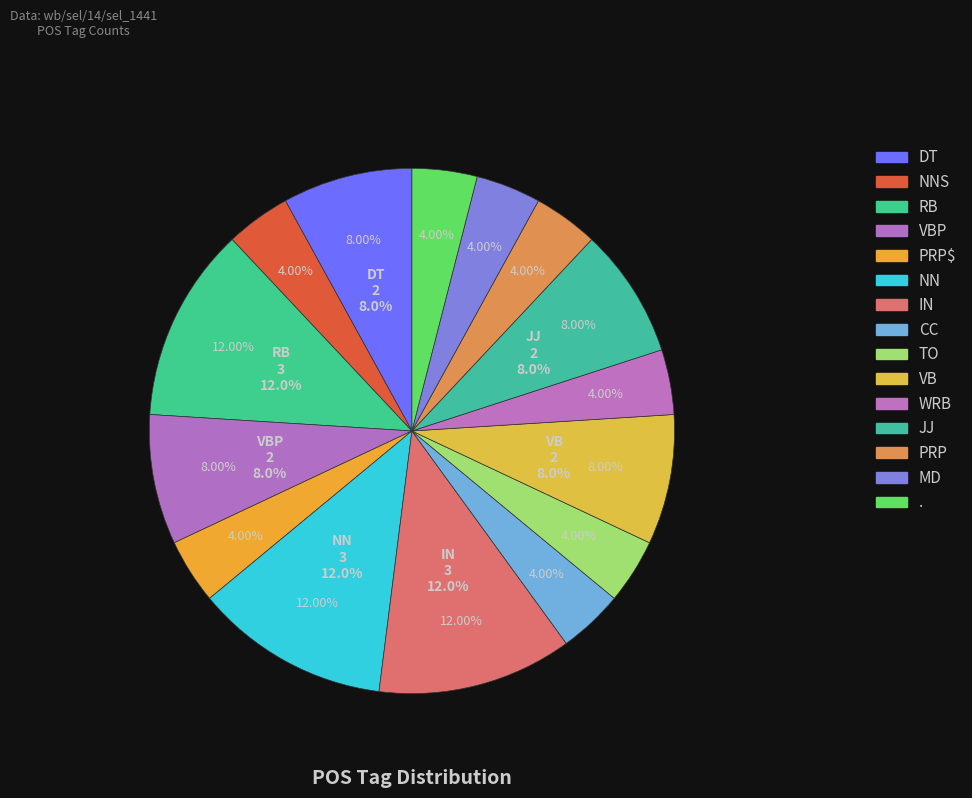

To the nearest percent, what is the average slice percentage?

7%